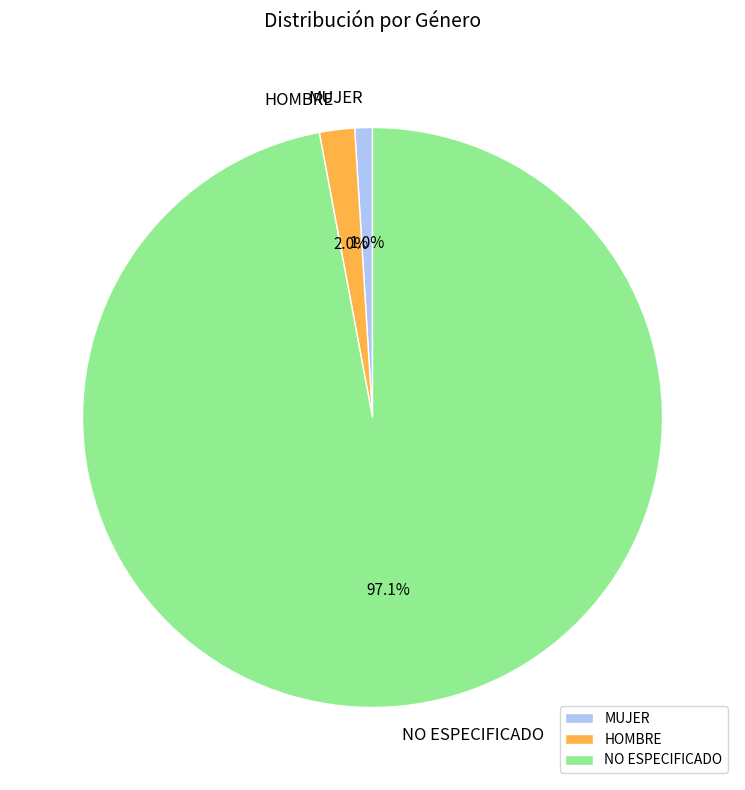

Is it true that MUJER is 11% of the pie?

False